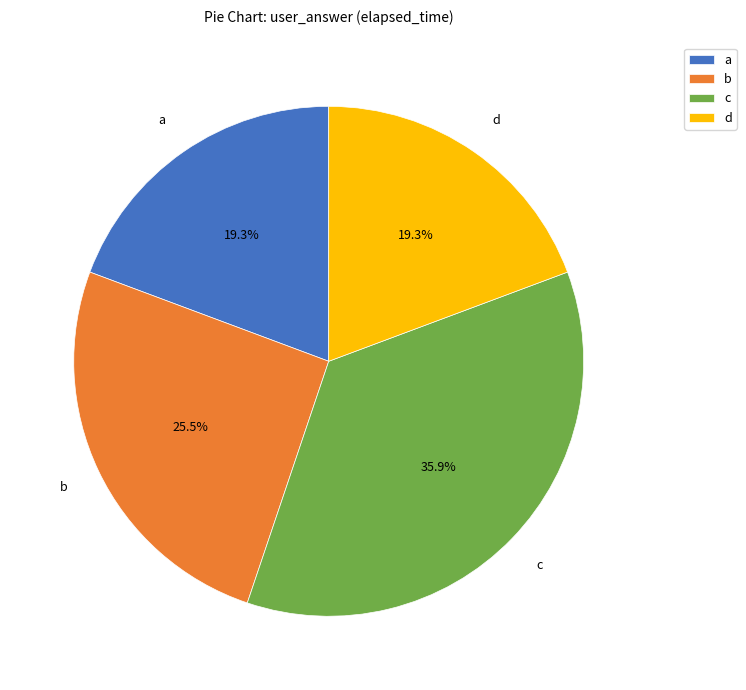

How much of the chart is everything except a?

80.7%